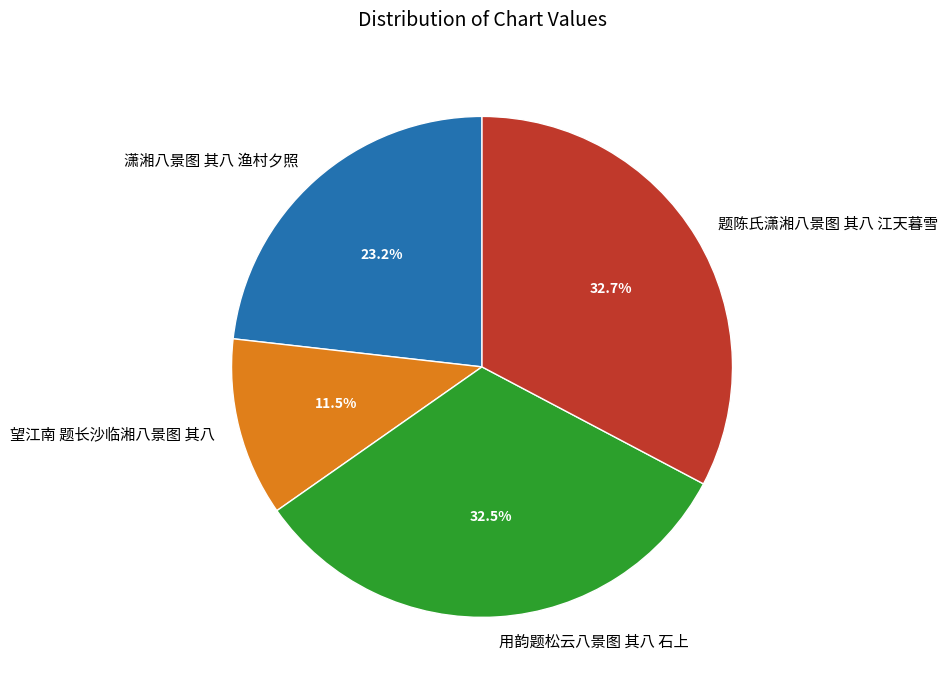

True or false: 题陈氏潇湘八景图 其八 江天暮雪 accounts for 33% of the total.

True